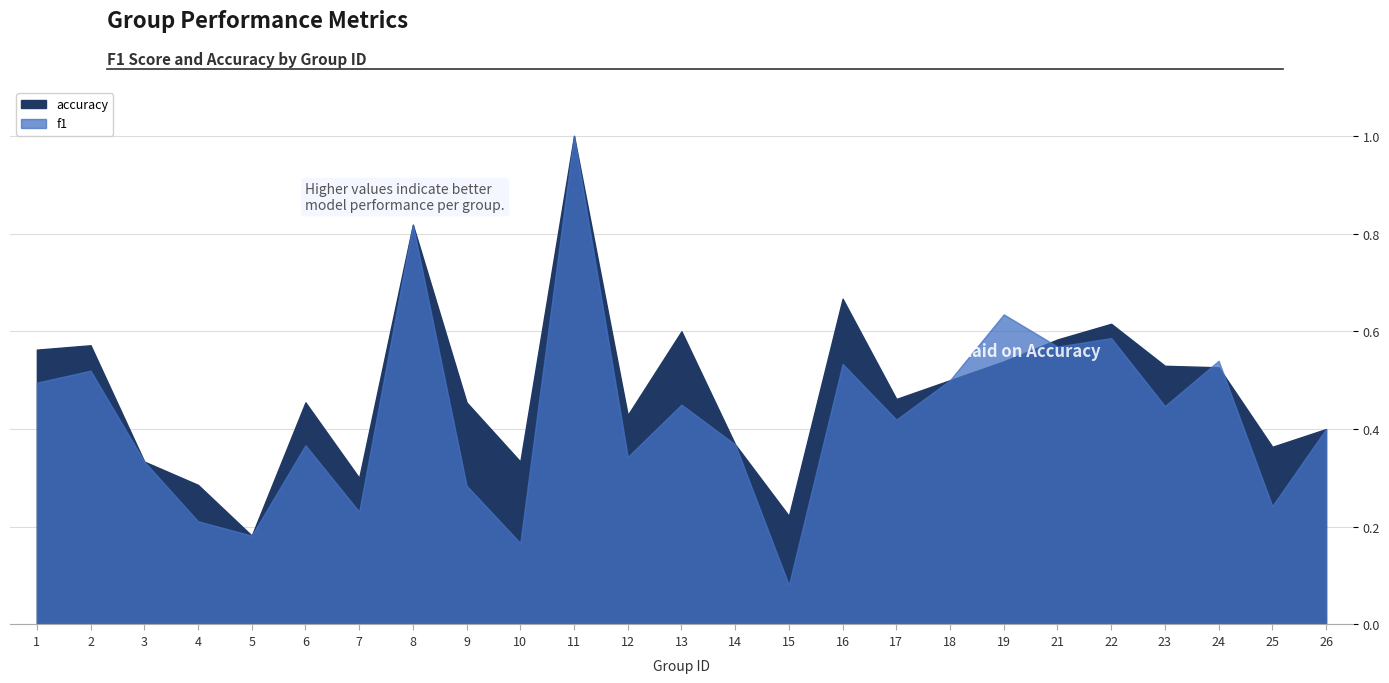

Between 6 and 5, which is larger?

6